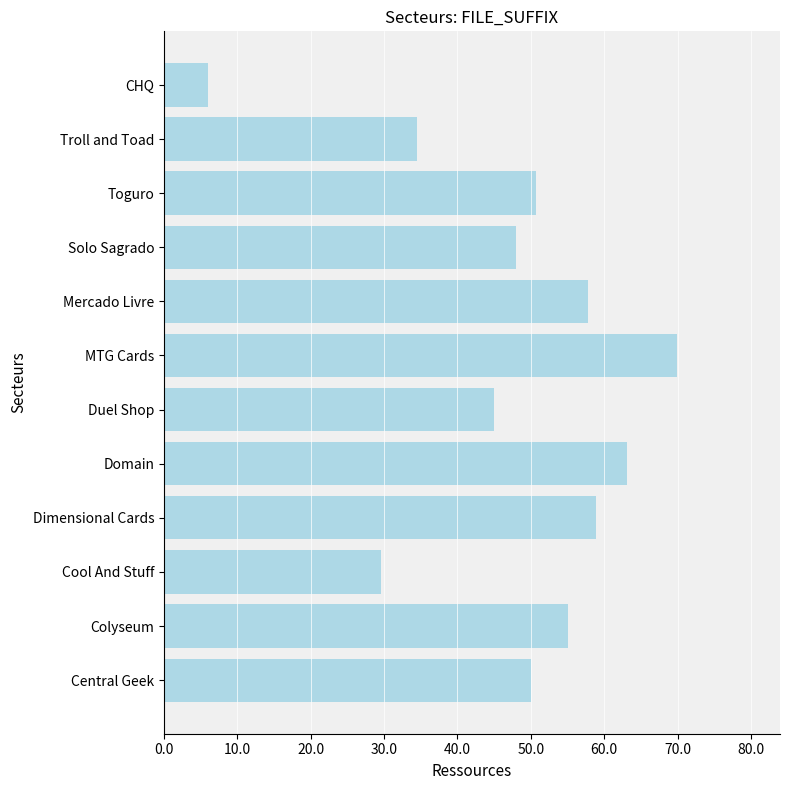

True or false: the data shows 89.0 at Domain.

False